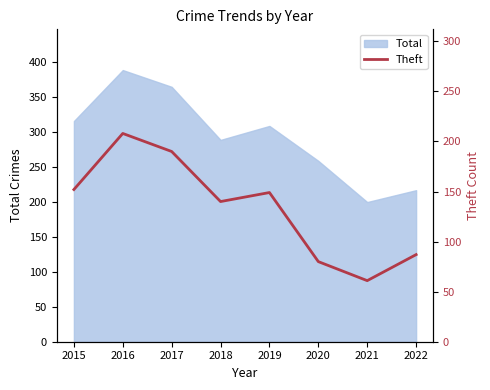

How many interior local peaks (higher than both neighbors) does the data have?

2